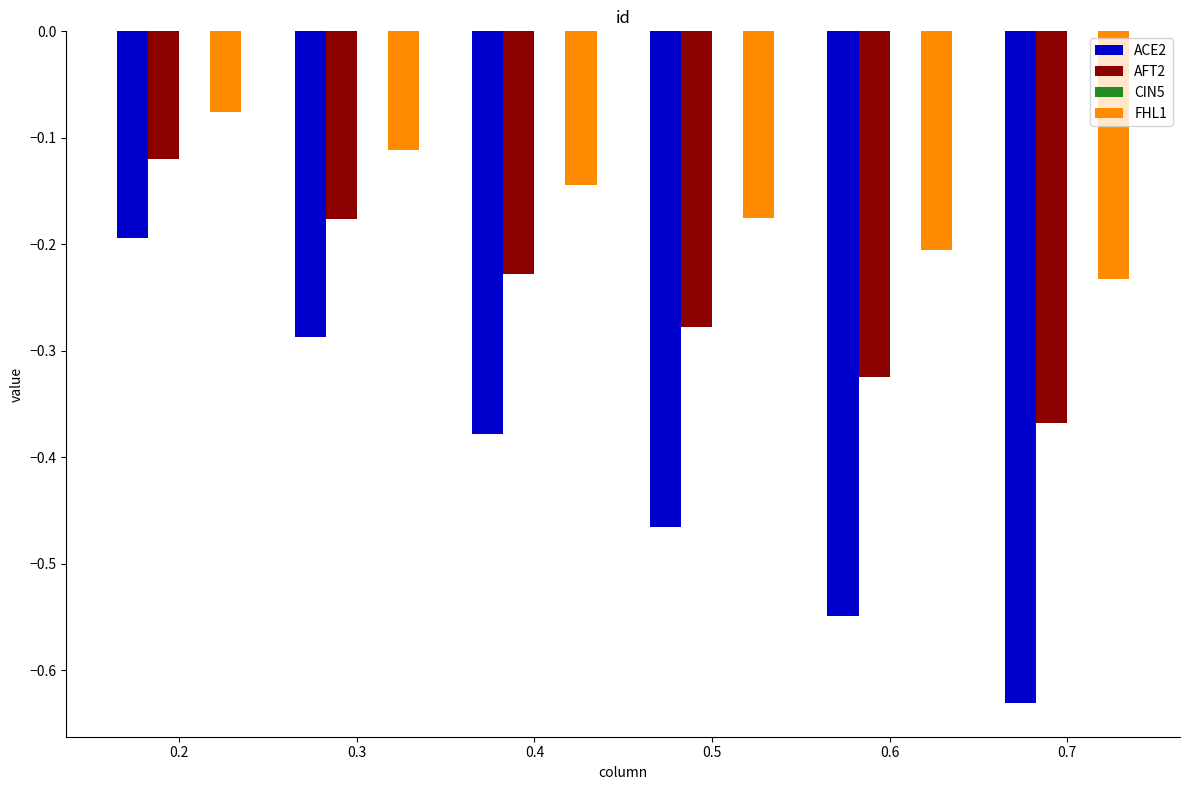

Which series changed the most between 0.3 and 0.4?

ACE2